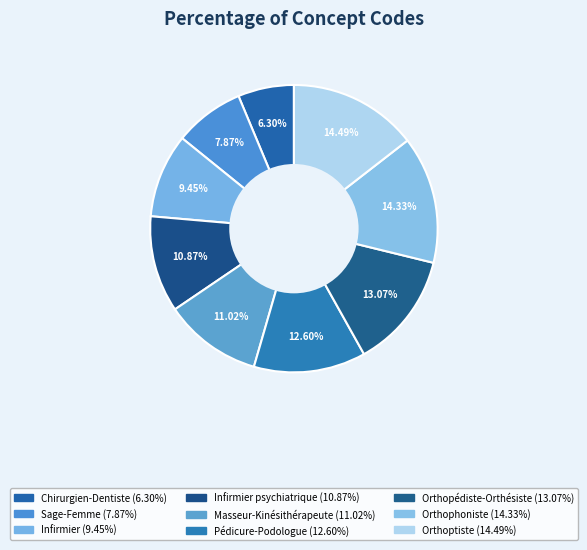

To the nearest percent, what is the average slice percentage?

11%